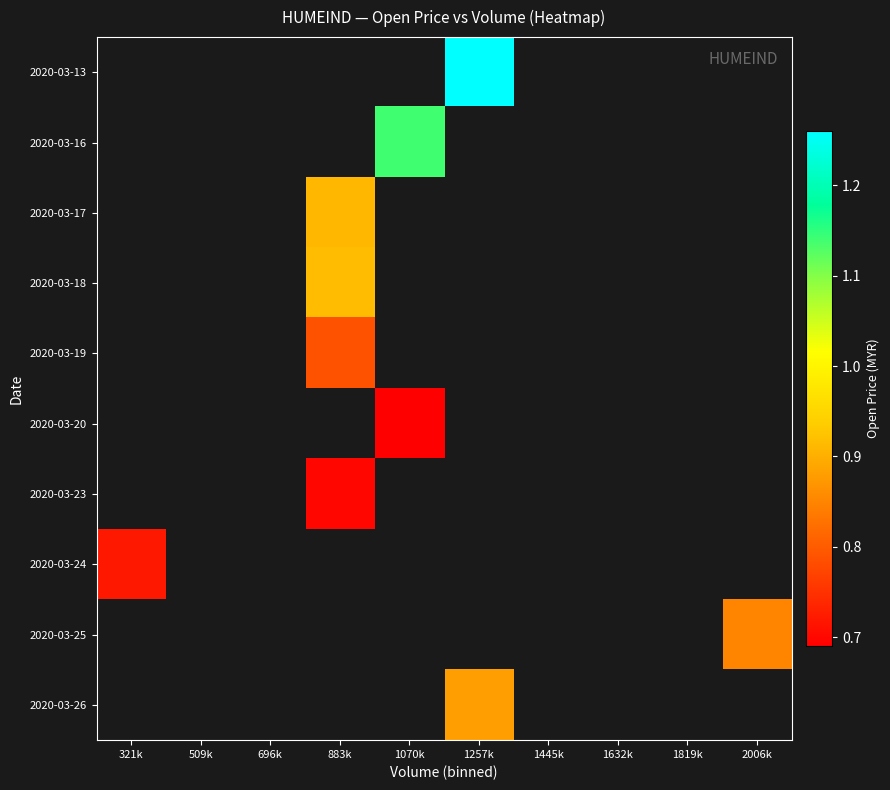

How many categories are shown in the chart?

10